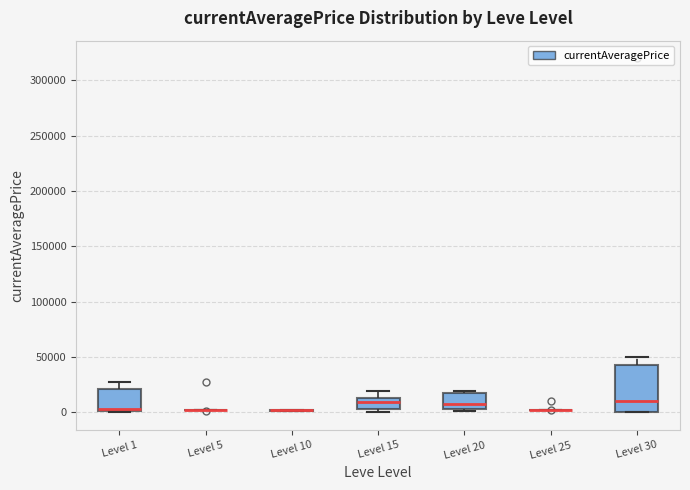

Reading left to right, transcribe this box plot: for each box, give where its median line is, the range the box spans, and where its two whiskers end, as read against the y-axis. The values are not printed on the chart, so give them approximately, as read against the axis.

Level 1: median 5000 (drawn on the box's lower edge), box 0 to 20000, whiskers 0 to 25000
Level 5: box collapsed to a line at 0, whiskers 0 to 5000
Level 10: box collapsed to a line at 0, whiskers 0 to 0
Level 15: median 10000, box 5000 to 15000, whiskers 0 to 20000
Level 20: median 10000, box 5000 to 15000, whiskers 0 to 20000
Level 25: box collapsed to a line at 0, whiskers 0 to 0
Level 30: median 10000, box 0 to 45000, whiskers 0 to 50000